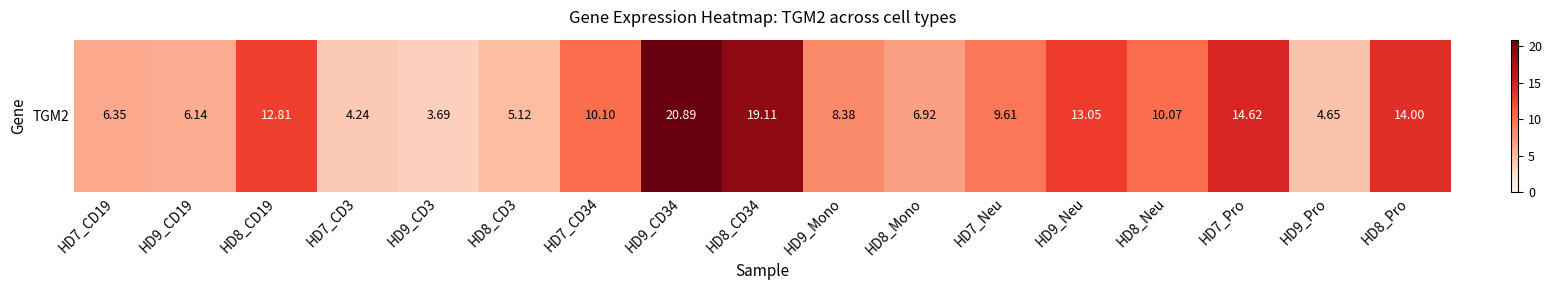

List the labels in order of value, largest first.

HD9_CD34, HD8_CD34, HD7_Pro, HD8_Pro, HD9_Neu, HD8_CD19, HD7_CD34, HD8_Neu, HD7_Neu, HD9_Mono, HD8_Mono, HD7_CD19, HD9_CD19, HD8_CD3, HD9_Pro, HD7_CD3, HD9_CD3